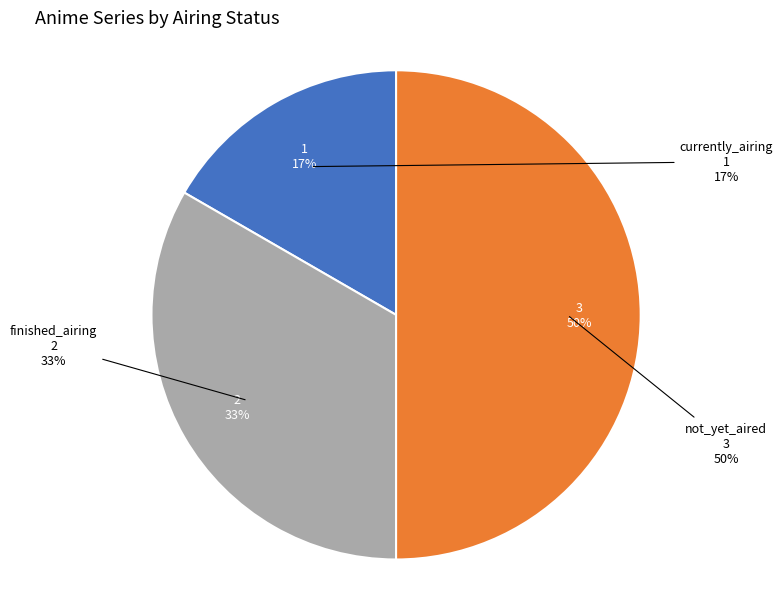

Combined, do finished_airing and not_yet_aired account for over 50%?

Yes